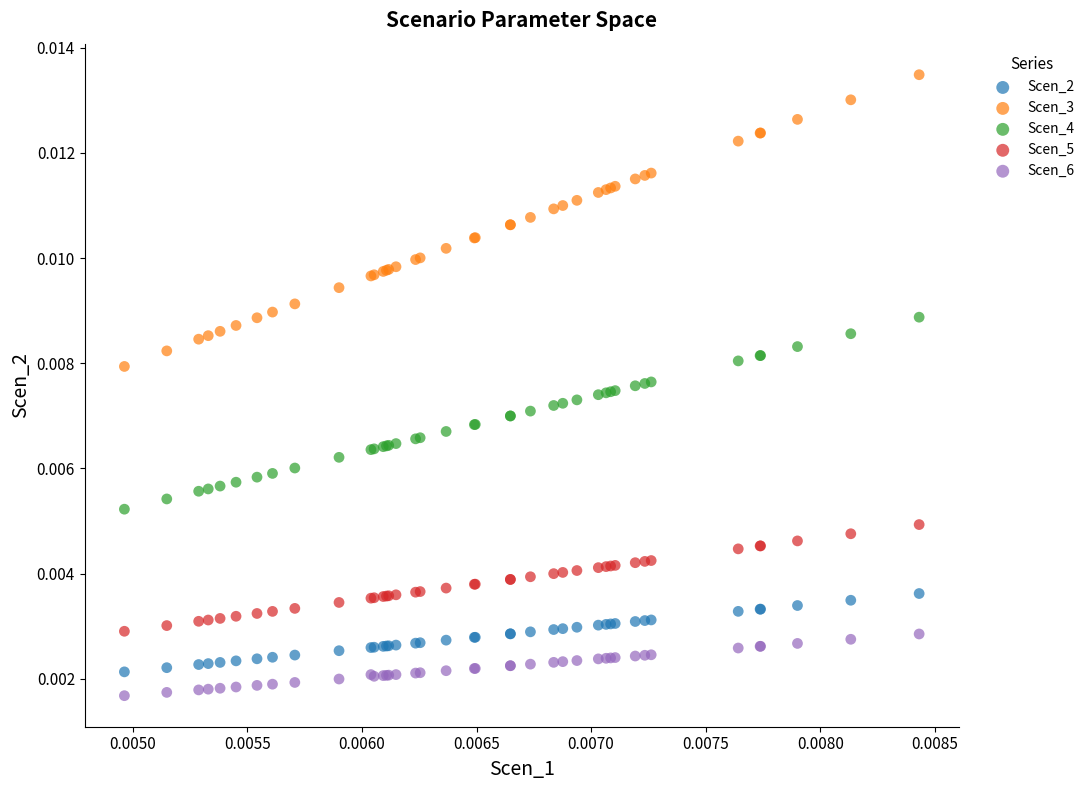

Which series reaches the maximum Y coordinate?

Scen_3